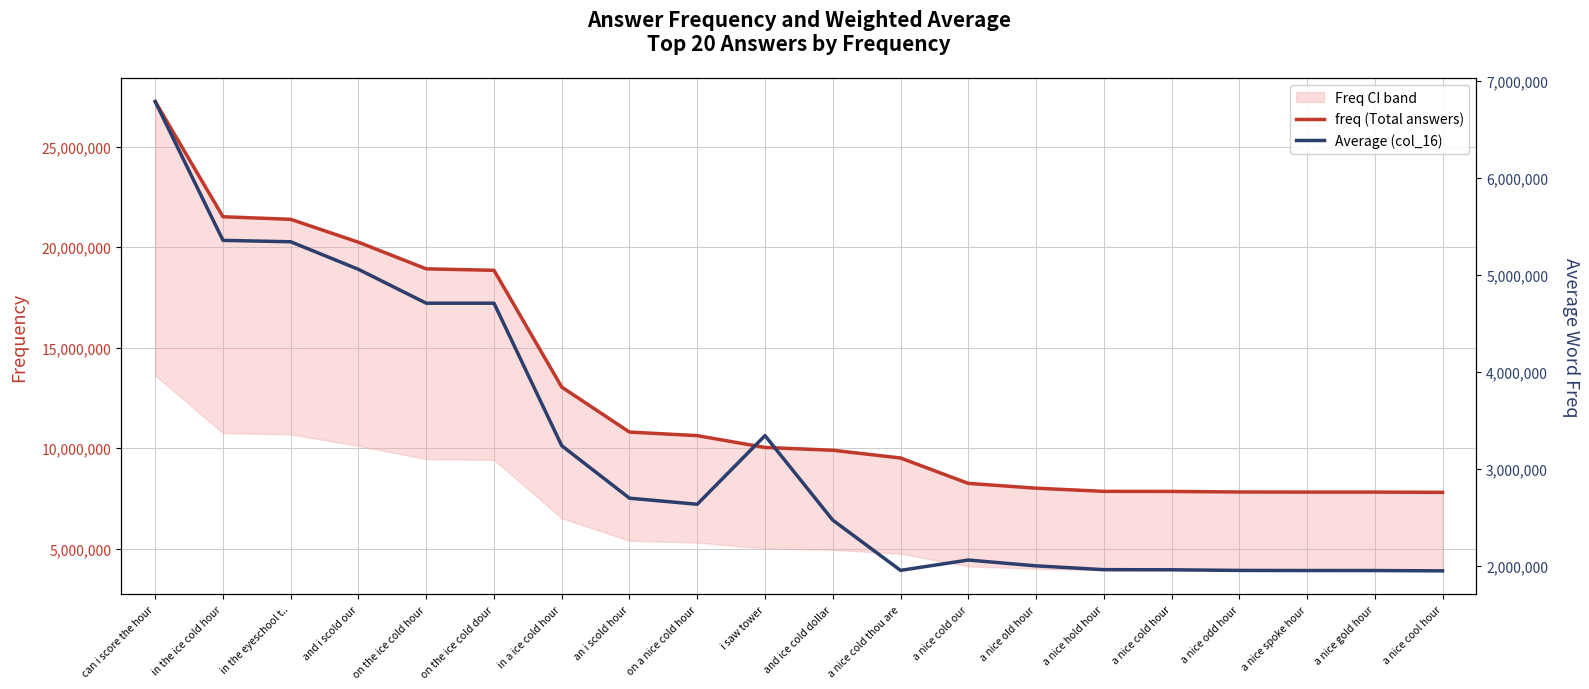

What is the highest value of the freq (Total answers) series?

27231154.0